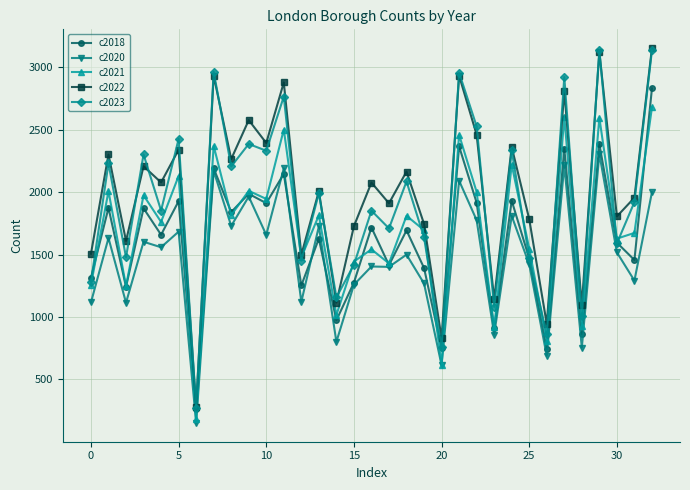

What is the maximum value shown in the chart?

3153